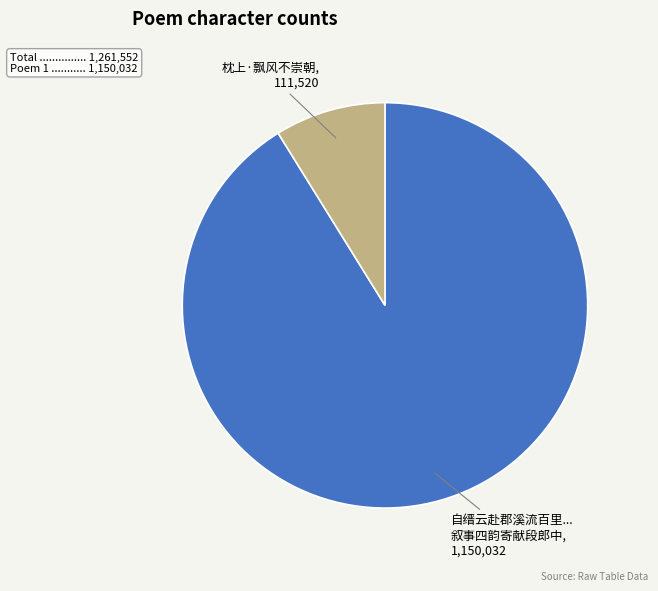

Does any single category account for the majority?

Yes